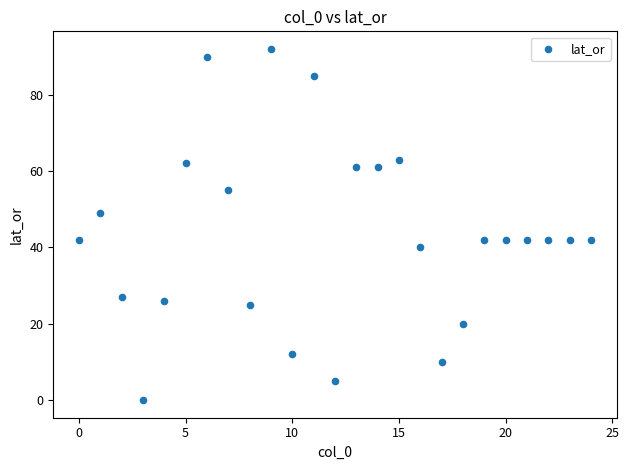

What is the range of Y values (max minus min)?

92